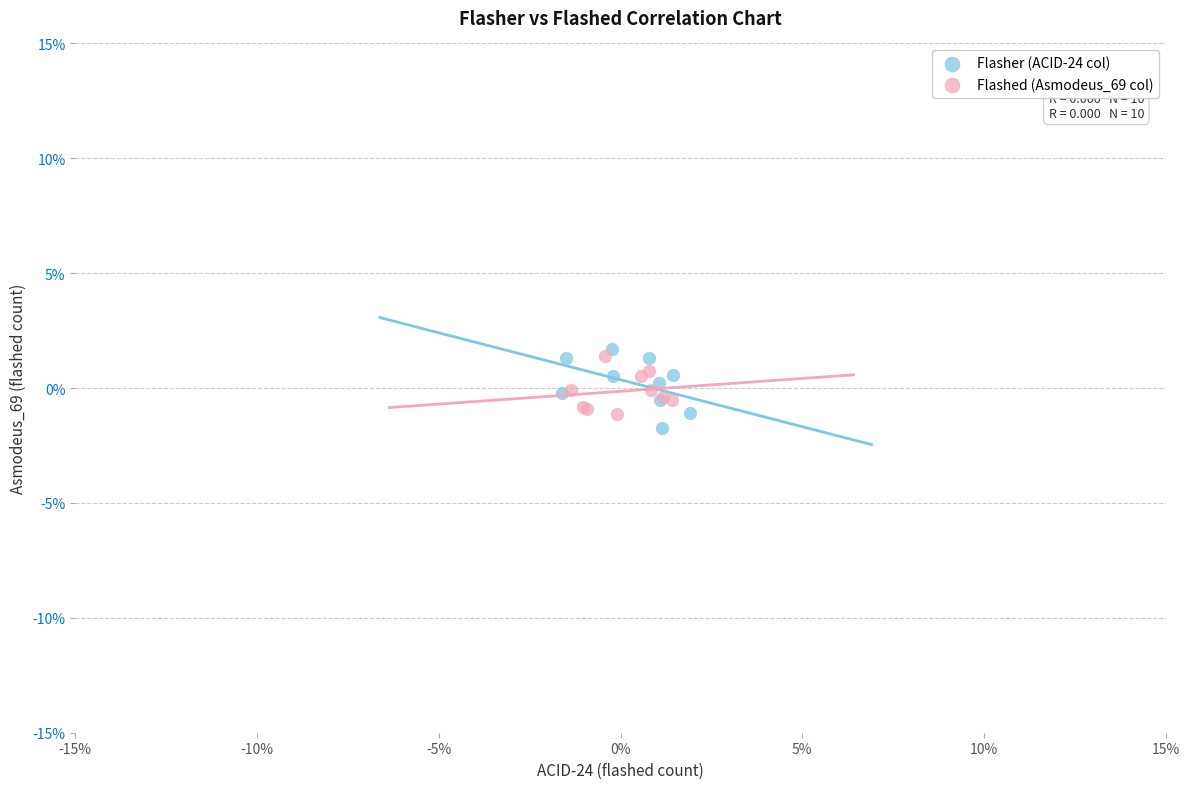

Which series contains the highest Y value?

Flasher (ACID-24 col)